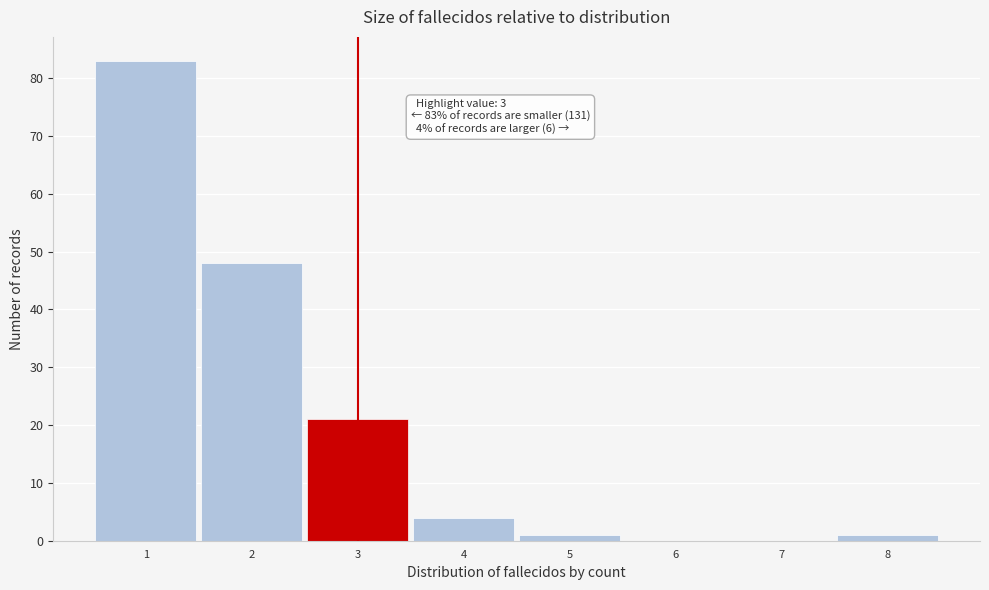

Which range on the x-axis has the tallest bar?

0.5 to 1.5